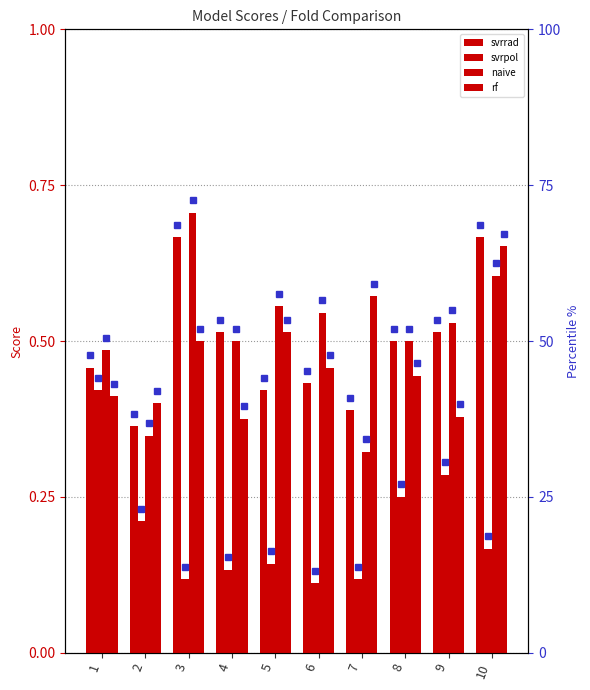

Which series has the largest total across all categories?

naive